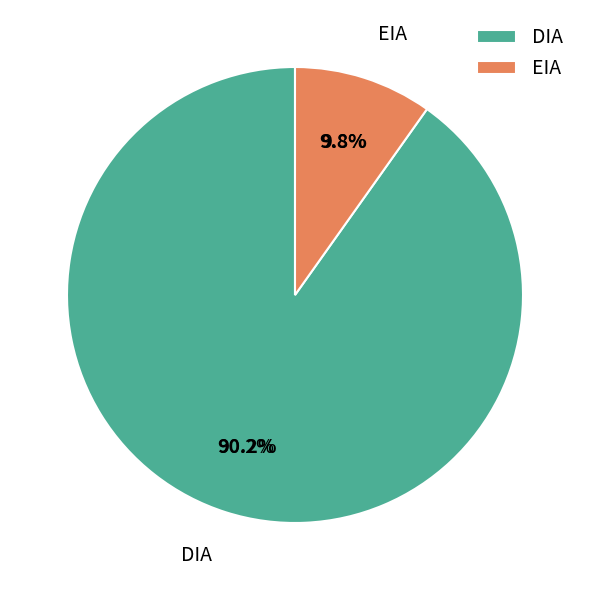

Is it true that DIA is 83% of the pie?

True